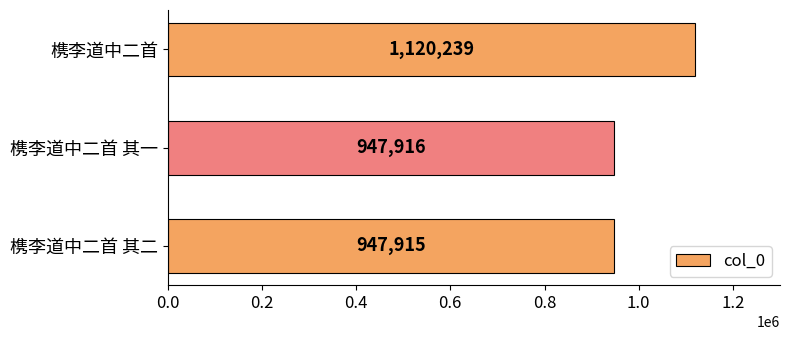

Reading bottom to top, extract all data points from this chart.

947915	947916	1120239